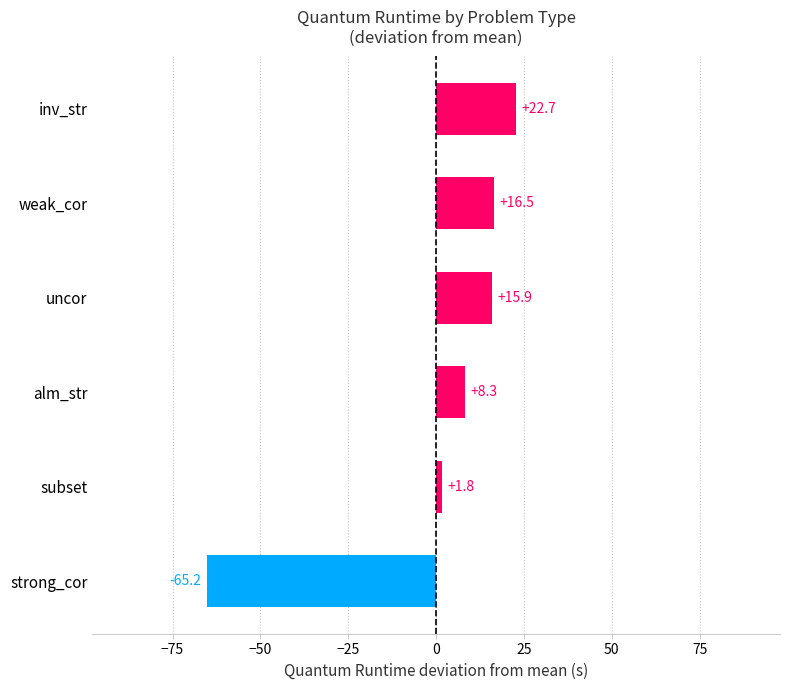

How many series are shown in this chart?

1